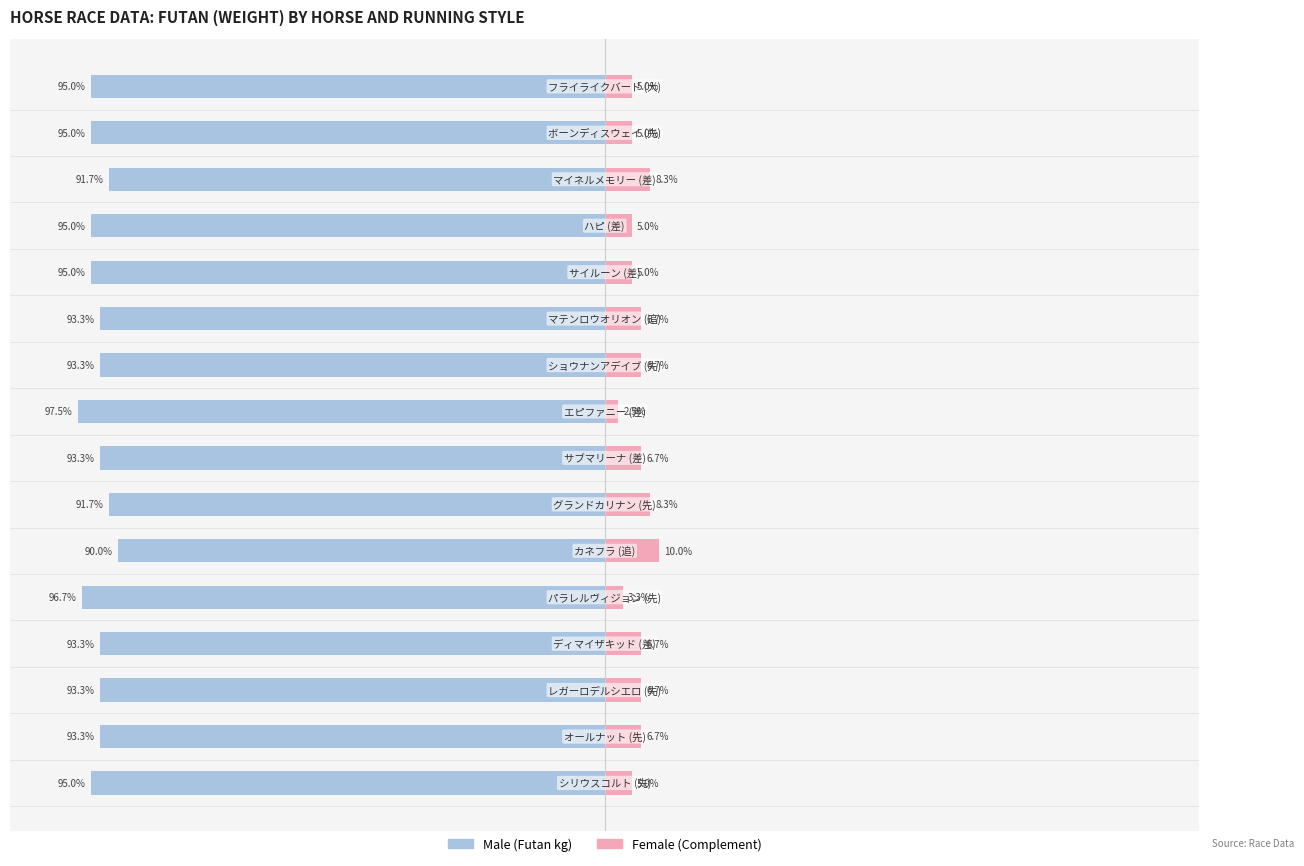

How many bars are there in total?

32